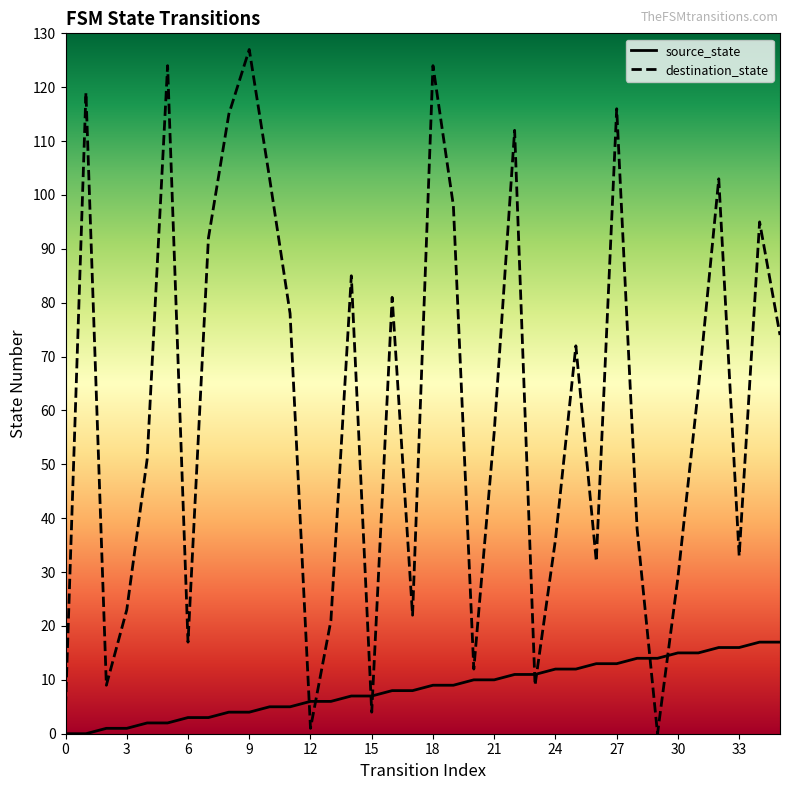

What is the sum of all source_state values?

306